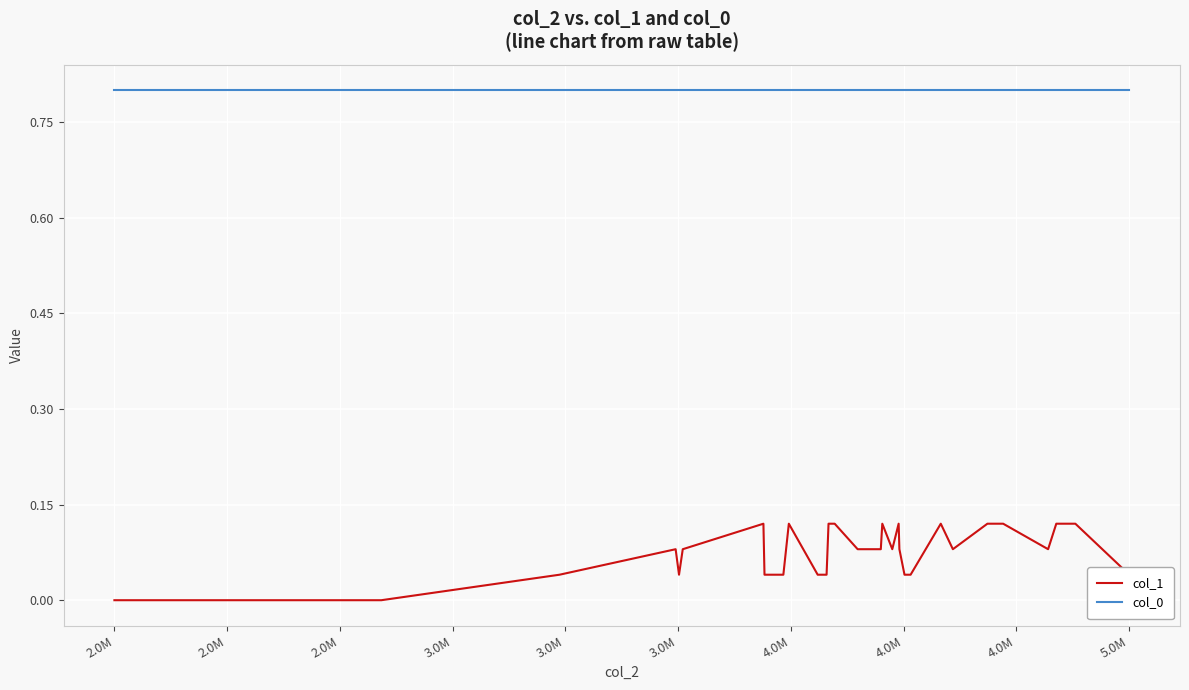

Which series has the widest spread of values?

col_1